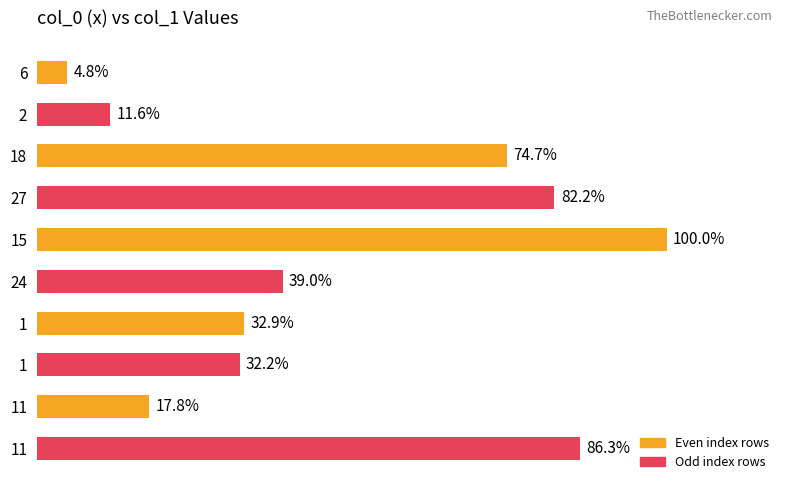

Are the bars grouped side by side (vs. stacked)?

No